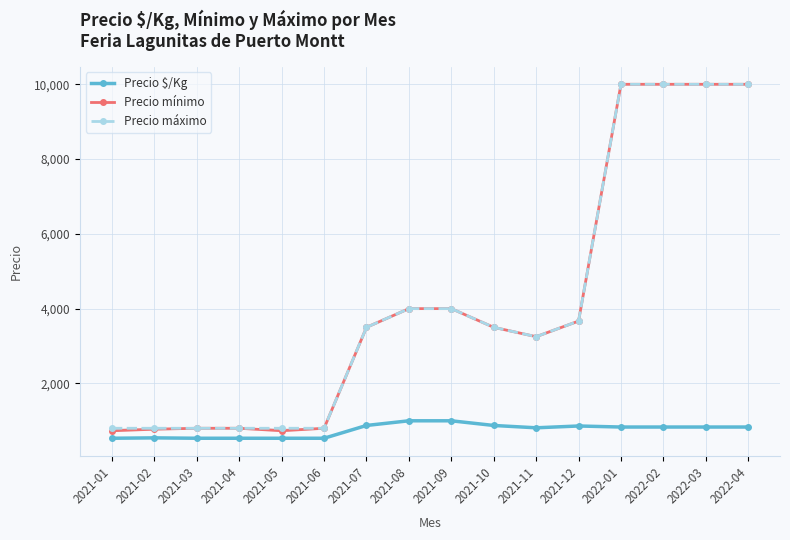

Is the value of Precio $/Kg at 2021-06 greater than the value of Precio máximo at 2021-05?

No